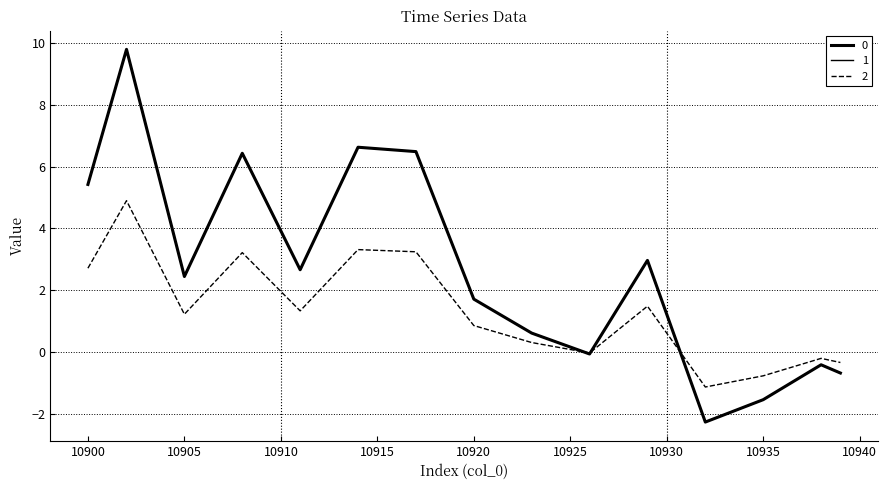

In 0, how many points are higher than both neighbors (excluding endpoints)?

5